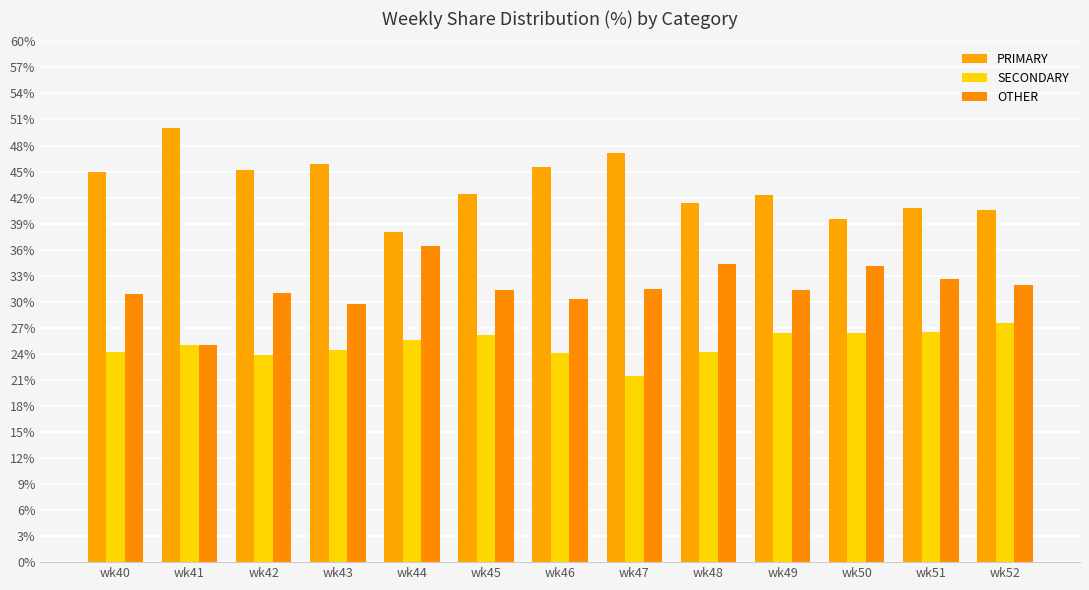

Are the bars grouped side by side (vs. stacked)?

Yes